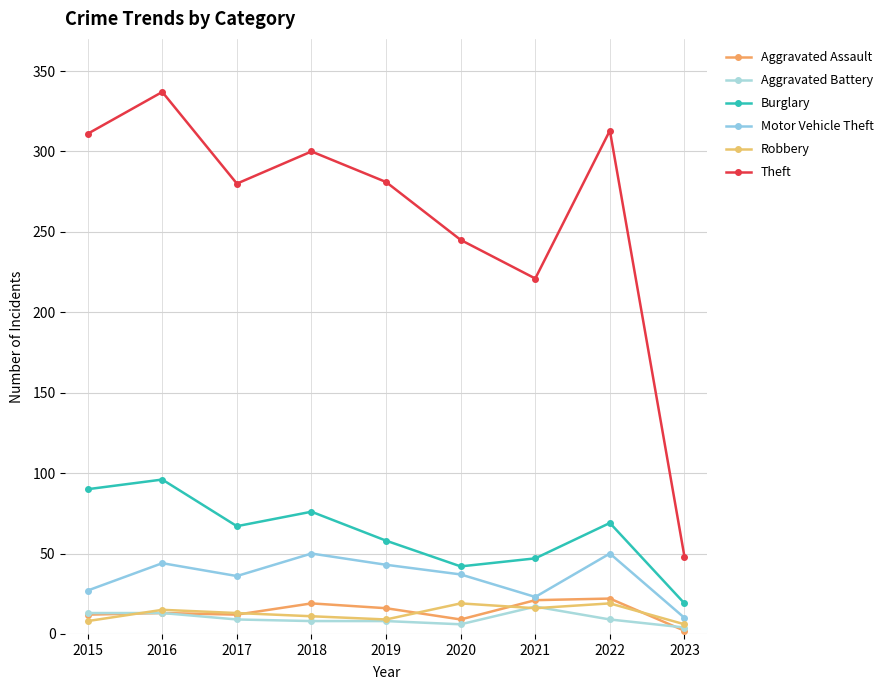

Which series has the largest total across all categories?

Theft